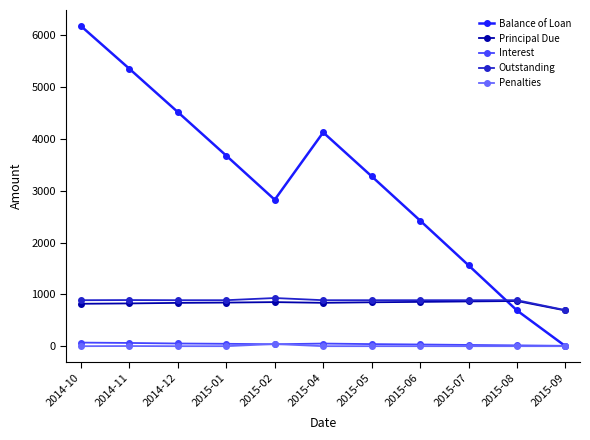

What value does the Interest series have at 2015-09?

6.6